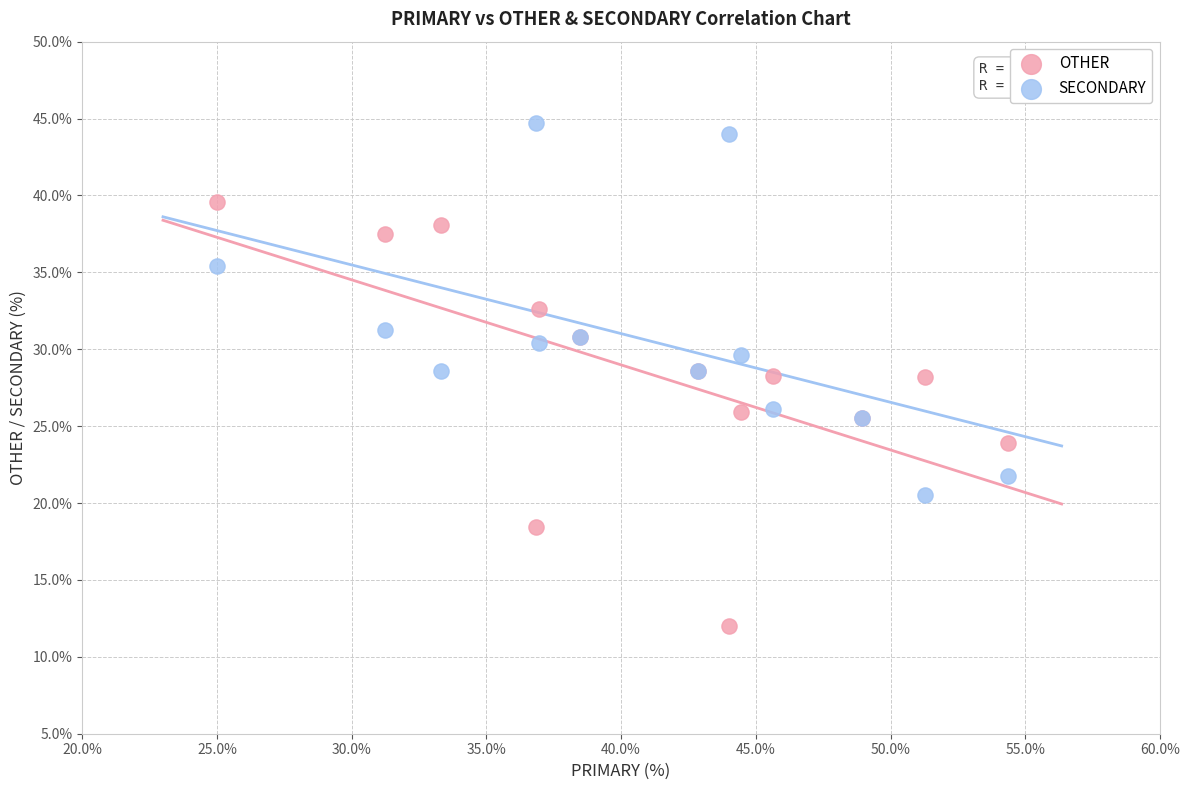

What is the X range (max minus min) for the scatter plot?

29.3